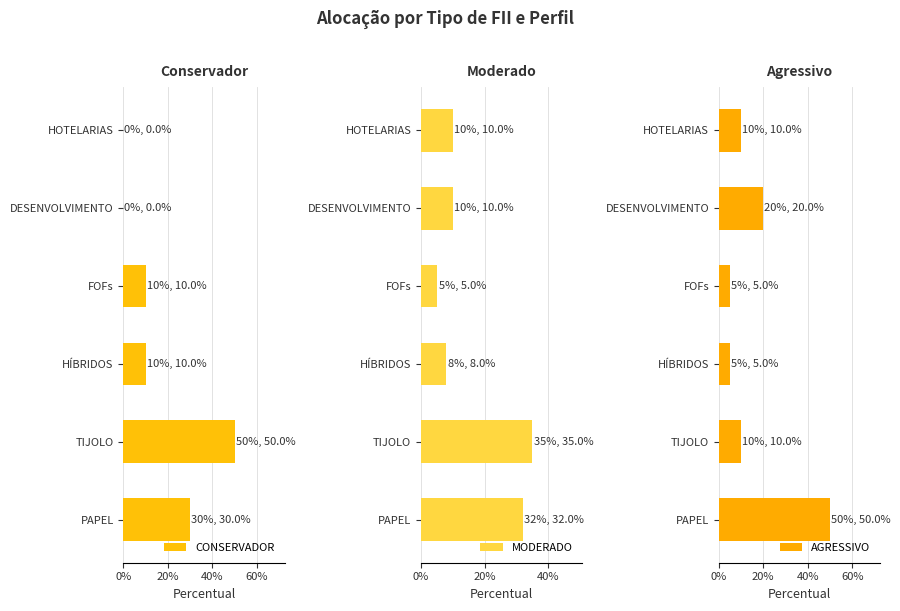

Which category has the lowest value in the MODERADO series?

FOFs